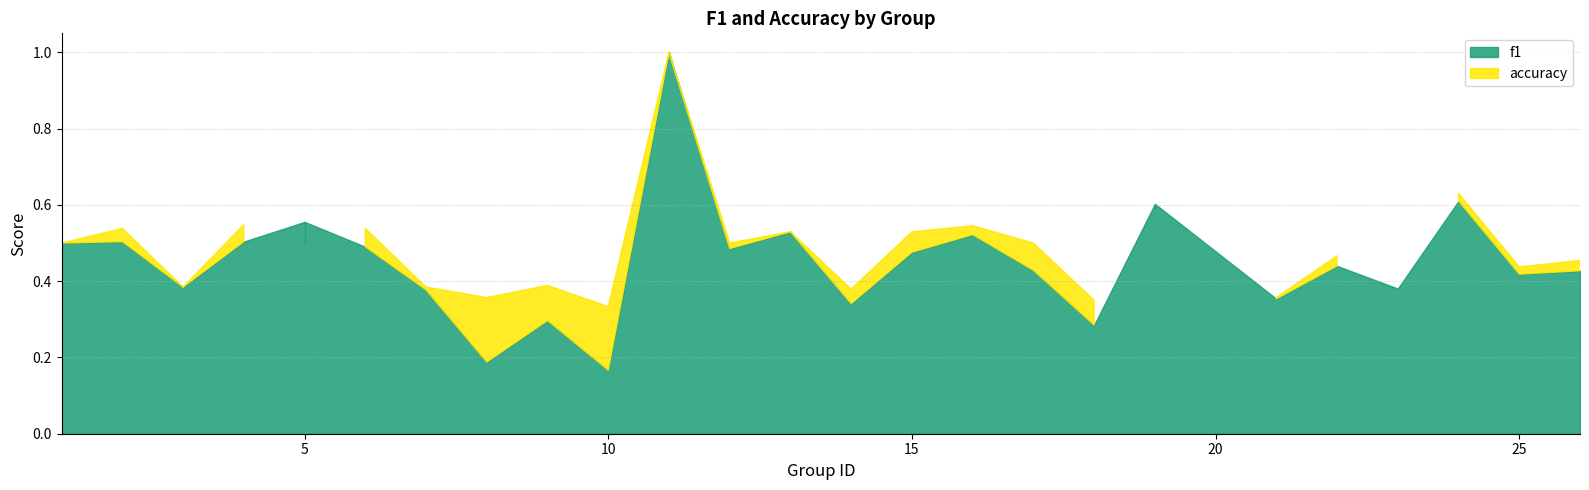

Reading left to right, extract all data points from this chart.

f1: 1=0.5	2=0.5	3=0.4	4=0.5	5=0.6	6=0.5	7=0.4	8=0.2	9=0.3	10=0.2	11=1.0	12=0.5	13=0.5	14=0.3	15=0.5	16=0.5	17=0.4	18=0.3	19=0.6	21=0.4	22=0.4	23=0.4	24=0.6	25=0.4	26=0.4
accuracy: 1=0.5	2=0.5	3=0.4	4=0.5	5=0.5	6=0.5	7=0.4	8=0.4	9=0.4	10=0.3	11=1.0	12=0.5	13=0.5	14=0.4	15=0.5	16=0.5	17=0.5	18=0.3	19=0.6	21=0.4	22=0.5	23=0.4	24=0.6	25=0.4	26=0.5